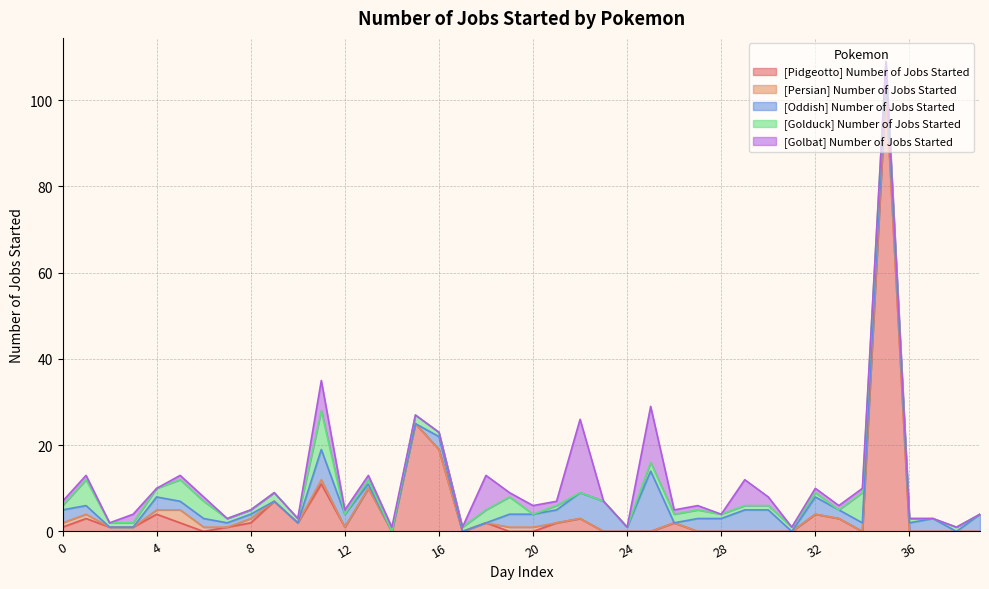

Where is [Oddish] Number of Jobs Started nearest to the value 7?

11